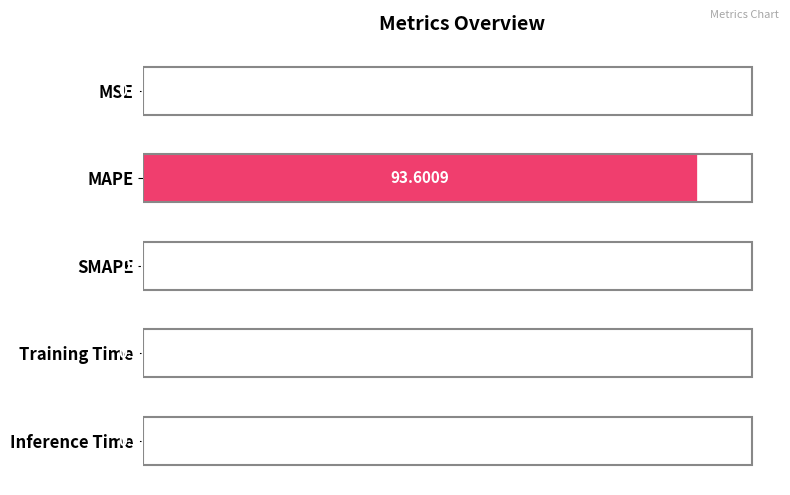

At which category does the chart reach its peak across all series?

MAPE